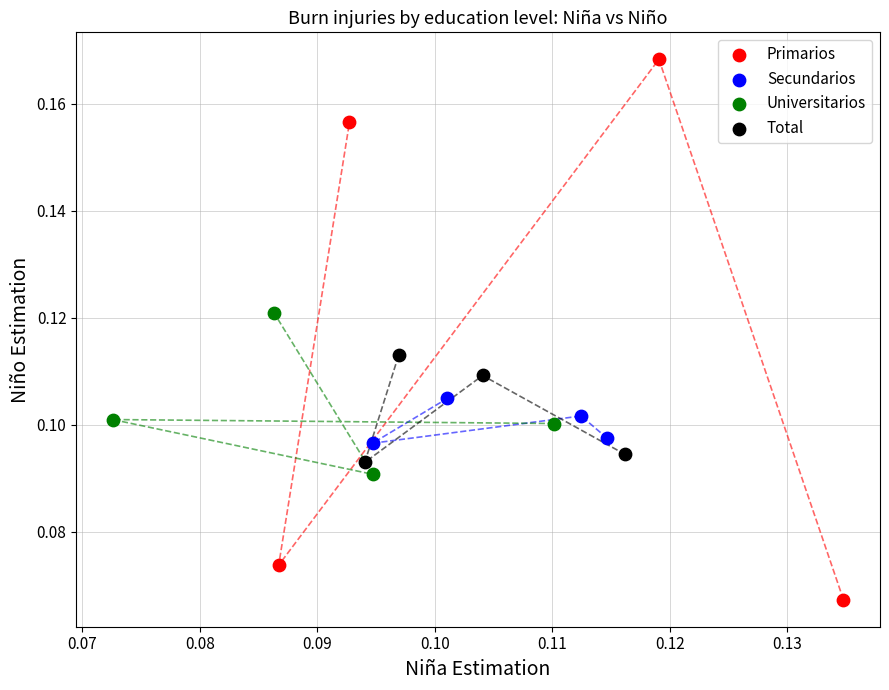

Which series has the largest Y range (max minus min)?

Primarios